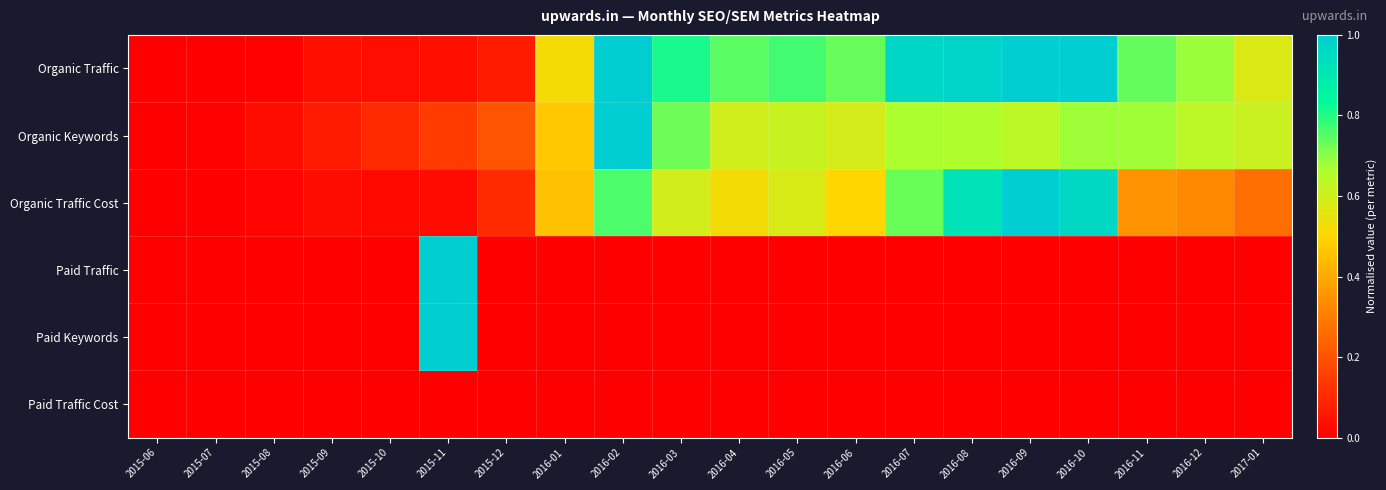

At how many categories does at least one series exceed 0?

19